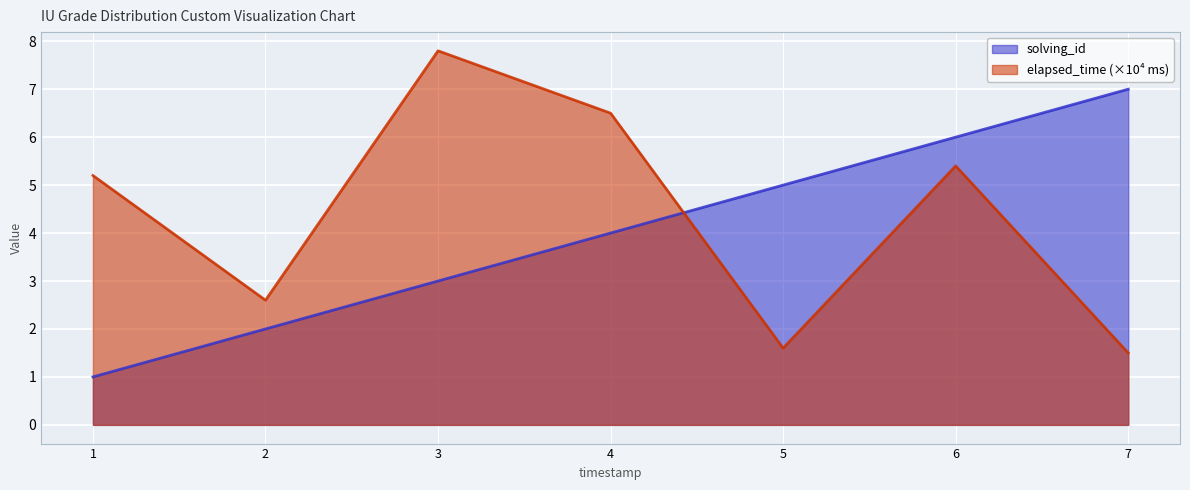

Which series has the largest range (max minus min)?

elapsed_time (×10⁴ ms)